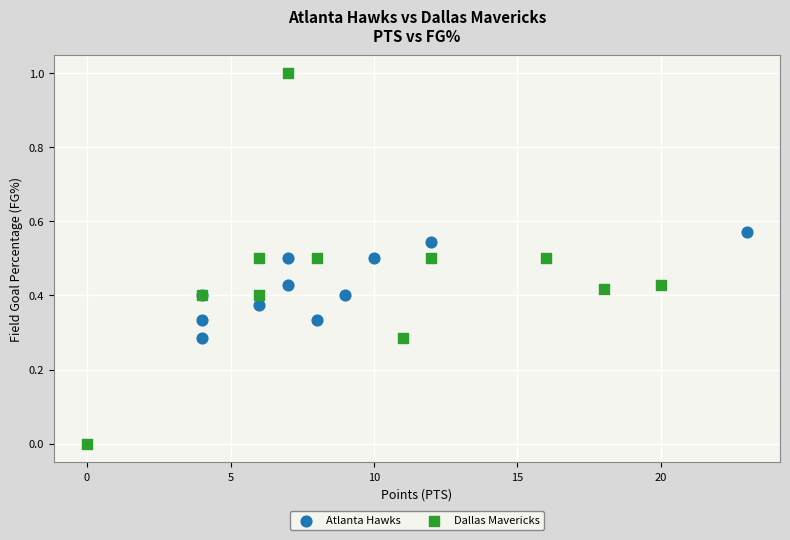

Which series reaches the minimum Y coordinate?

Dallas Mavericks